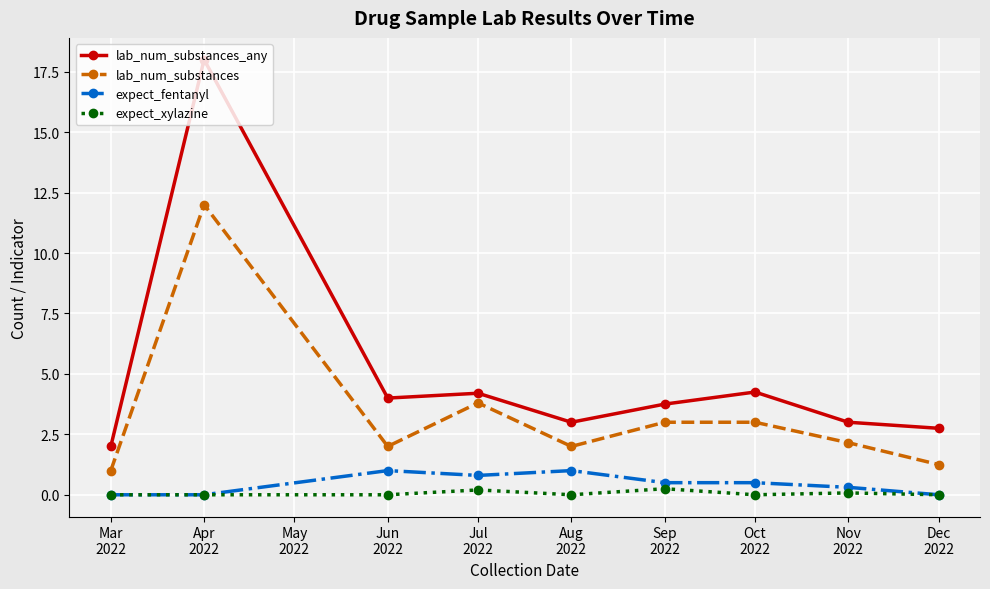

Which series has the largest range (max minus min)?

lab_num_substances_any